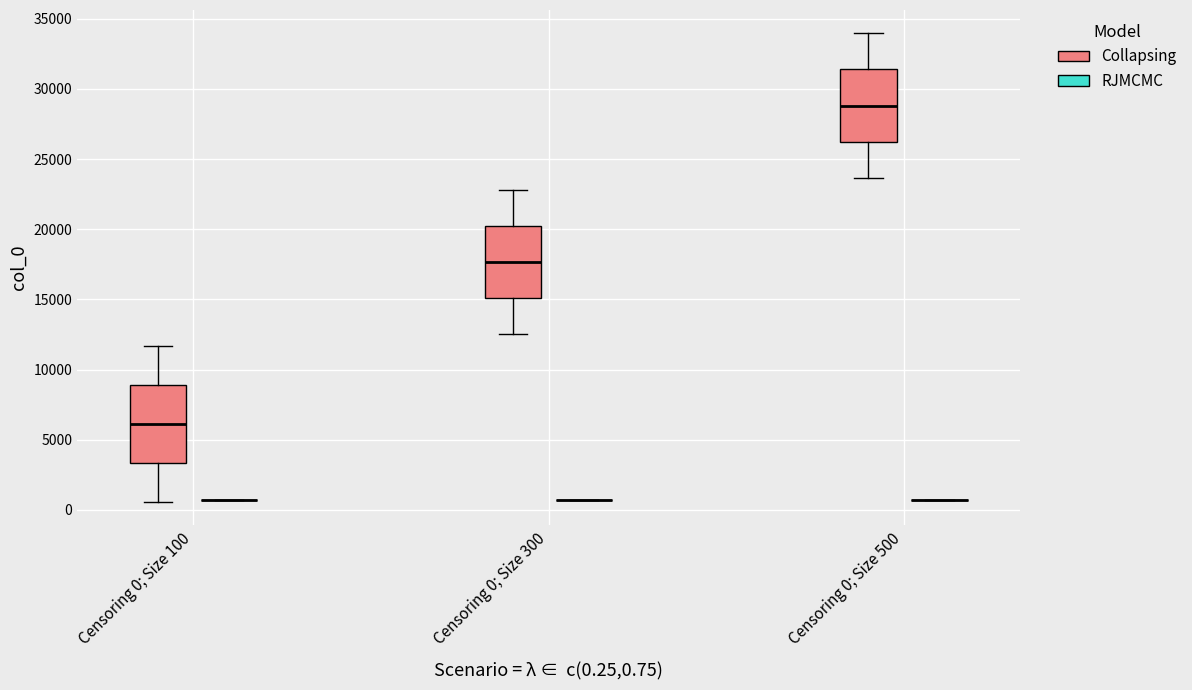

Reading left to right, transcribe this box plot: for each box, give where its median line is, the range the box spans, and where its two whiskers end, as read against the y-axis. The values are not printed on the chart, so give them approximately, as read against the axis.

Censoring 0; Size 100 (Collapsing): median 6000, box 3500 to 9000, whiskers 500 to 11500
Censoring 0; Size 100 (RJMCMC): box collapsed to a line at 500, whiskers 500 to 500
Censoring 0; Size 300 (Collapsing): median 17500, box 15000 to 20500, whiskers 12500 to 23000
Censoring 0; Size 300 (RJMCMC): box collapsed to a line at 500, whiskers 500 to 500
Censoring 0; Size 500 (Collapsing): median 29000, box 26000 to 31500, whiskers 23500 to 34000
Censoring 0; Size 500 (RJMCMC): box collapsed to a line at 500, whiskers 500 to 500